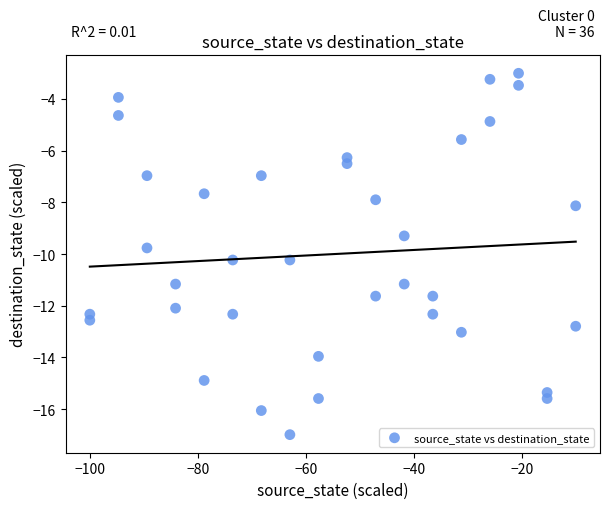

What is the range of Y values (max minus min)?

14.0